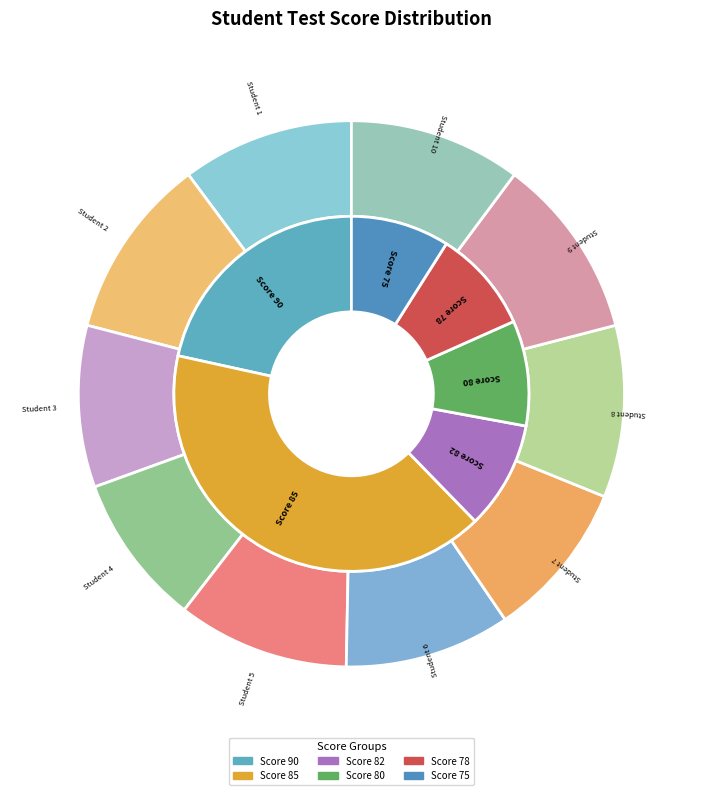

What is the largest slice in the pie chart?

Student 2